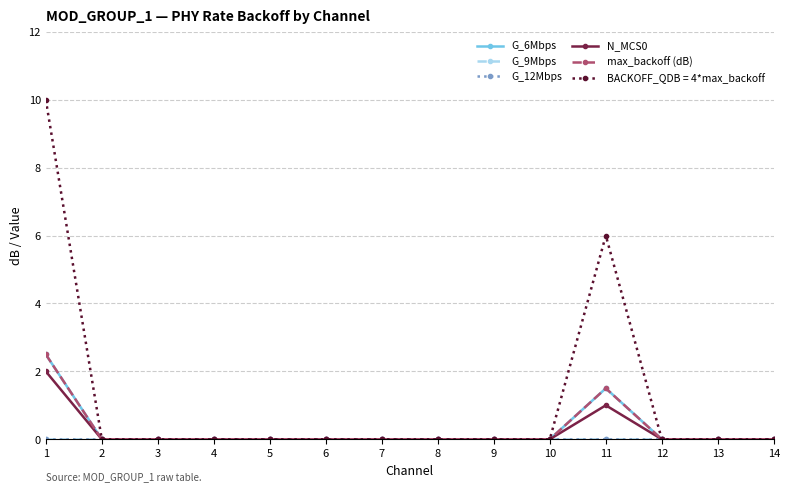

True or false: G_12Mbps and G_9Mbps cross at least once.

False